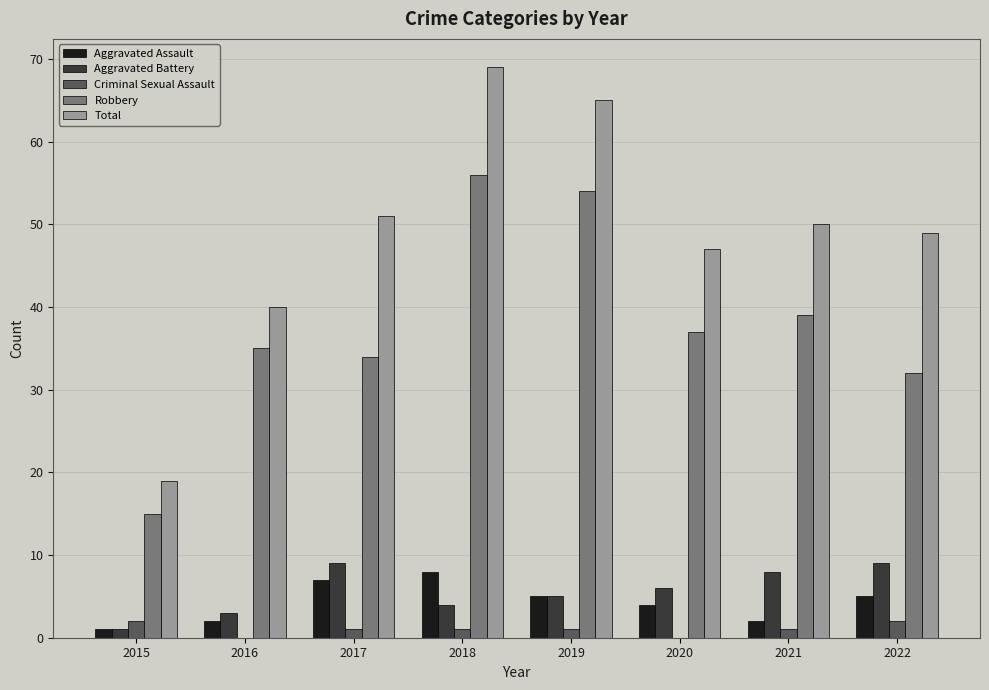

Reading left to right, extract all data points from this chart.

Aggravated Assault: 1	2	7	8	5	4	2	5
Aggravated Battery: 1	3	9	4	5	6	8	9
Criminal Sexual Assault: 2	0	1	1	1	0	1	2
Robbery: 15	35	34	56	54	37	39	32
Total: 19	40	51	69	65	47	50	49